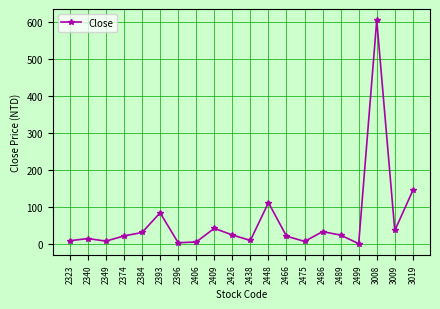

Which has a higher value, 2409 or 3019?

3019